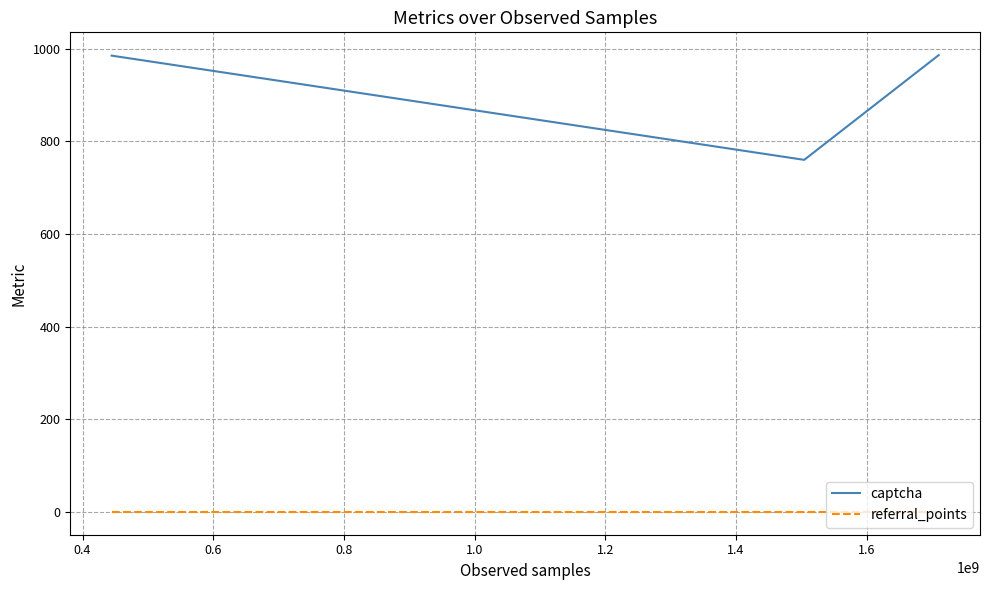

What is the average value of the captcha series?

910